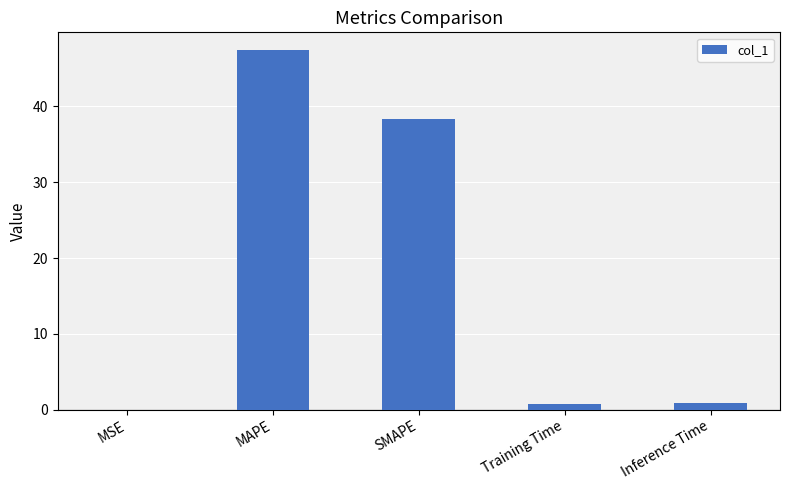

What is the greatest value displayed?

47.4